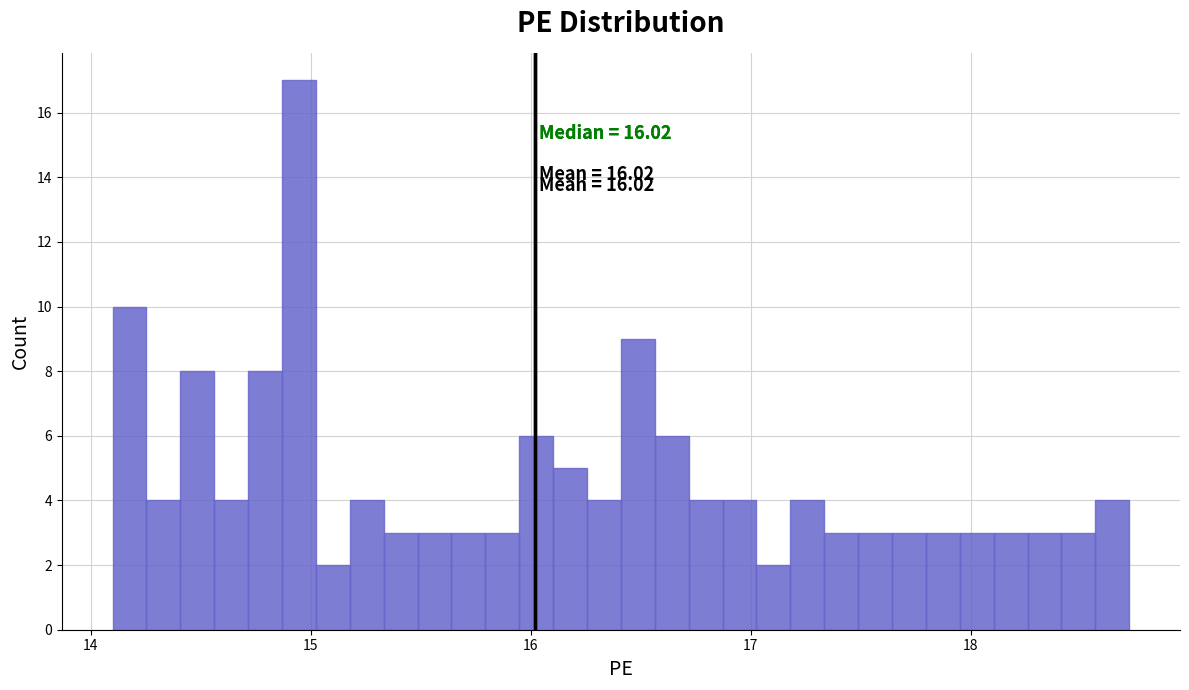

Read against the x-axis, roughly where is the centre of the tallest bar?

14.9